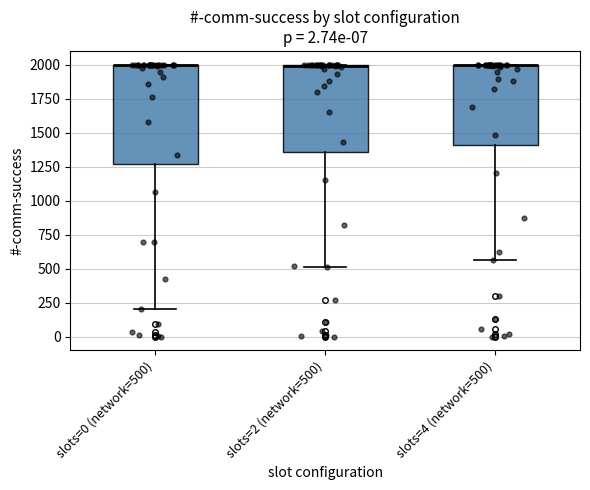

Reading left to right, transcribe this box plot: for each box, give where its median line is, the range the box spans, and where its two whiskers end, as read against the y-axis. The values are not printed on the chart, so give them approximately, as read against the axis.

slots=0 (network=500): median 2000 (drawn on the box's upper edge), box 1250 to 2000, whiskers 200 to 2000
slots=2 (network=500): median 2000 (drawn on the box's upper edge), box 1350 to 2000, whiskers 500 to 2000
slots=4 (network=500): median 2000 (drawn on the box's upper edge), box 1400 to 2000, whiskers 550 to 2000